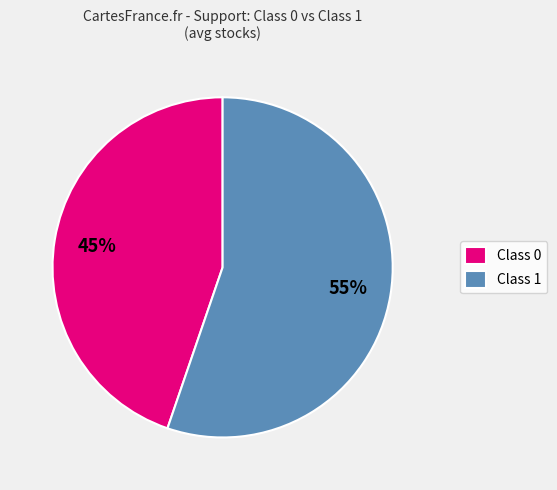

To the nearest percent, what percentage of the pie is Class 0?

45%